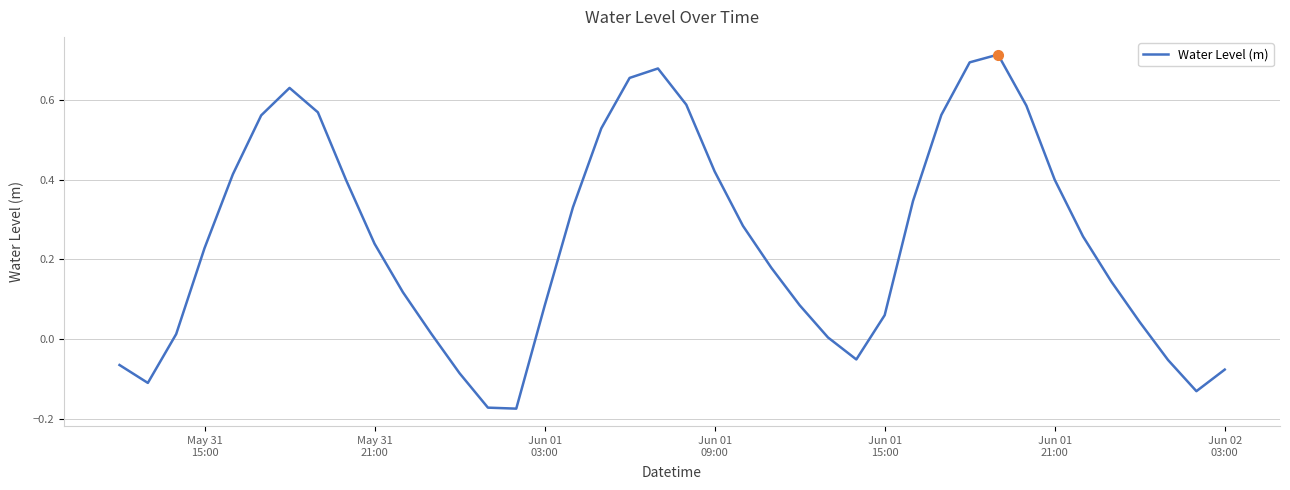

What is the difference between the maximum and minimum values?

0.9